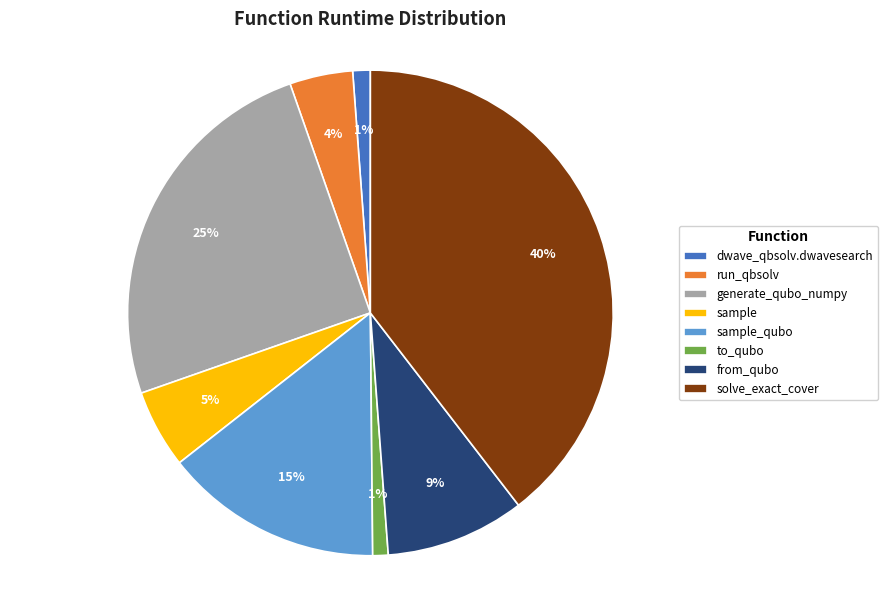

True or false: sample_qubo accounts for 15% of the total.

True